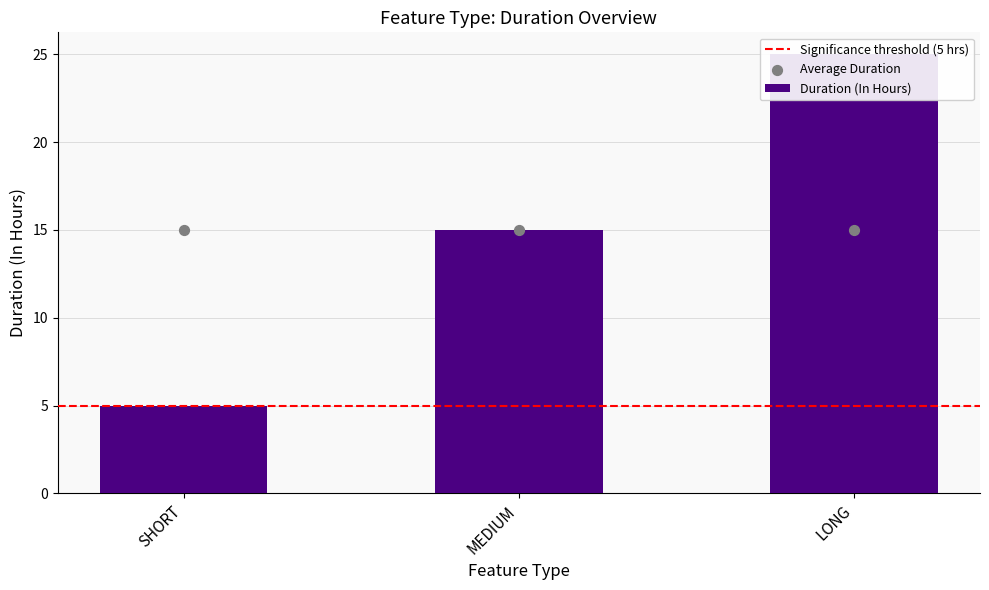

Approximately how many times larger is the value at MEDIUM compared to LONG?

0.6